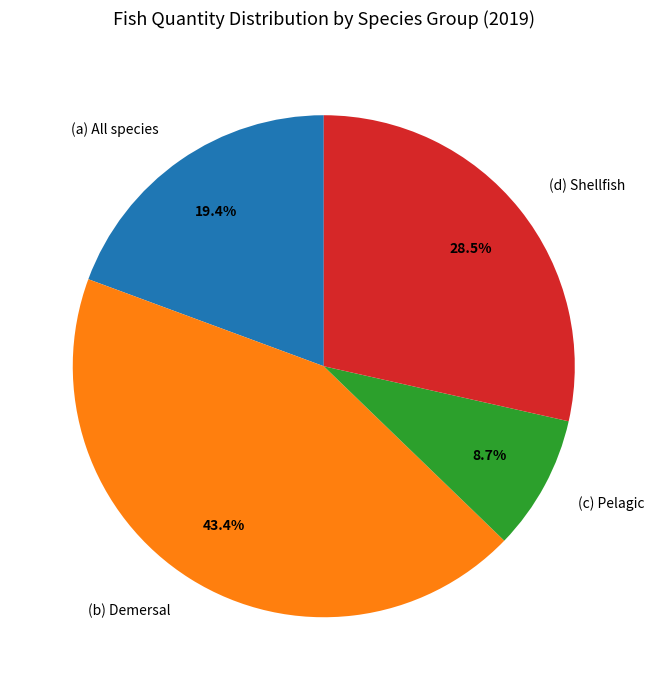

What portion of the pie excludes (b) Demersal?

56.6%